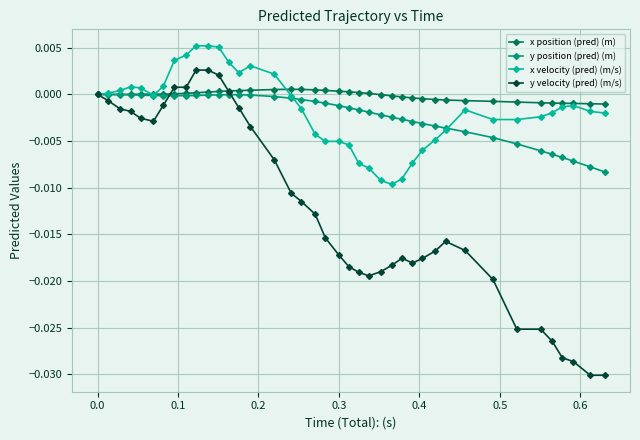

How many series are shown in this chart?

4